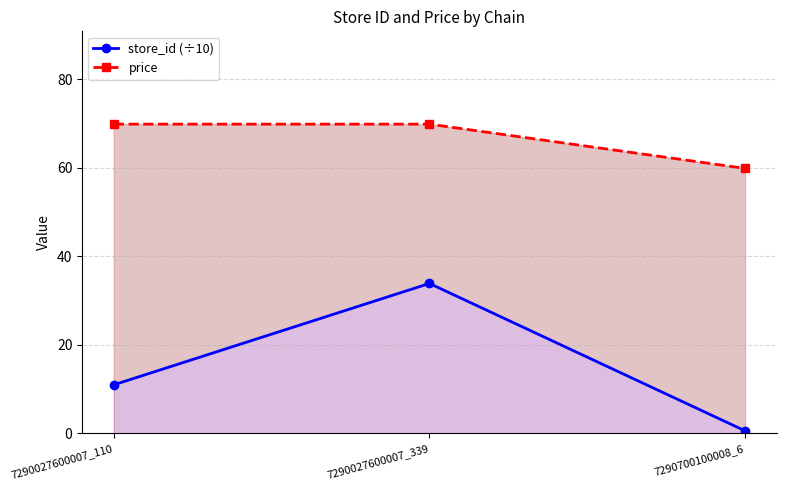

At how many categories does at least one series exceed 14?

3